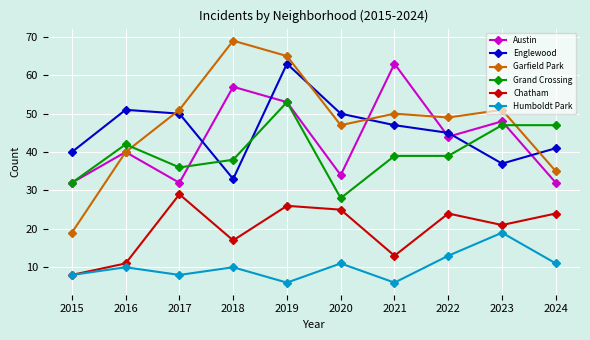

How many interior local valleys does the Austin series have?

3